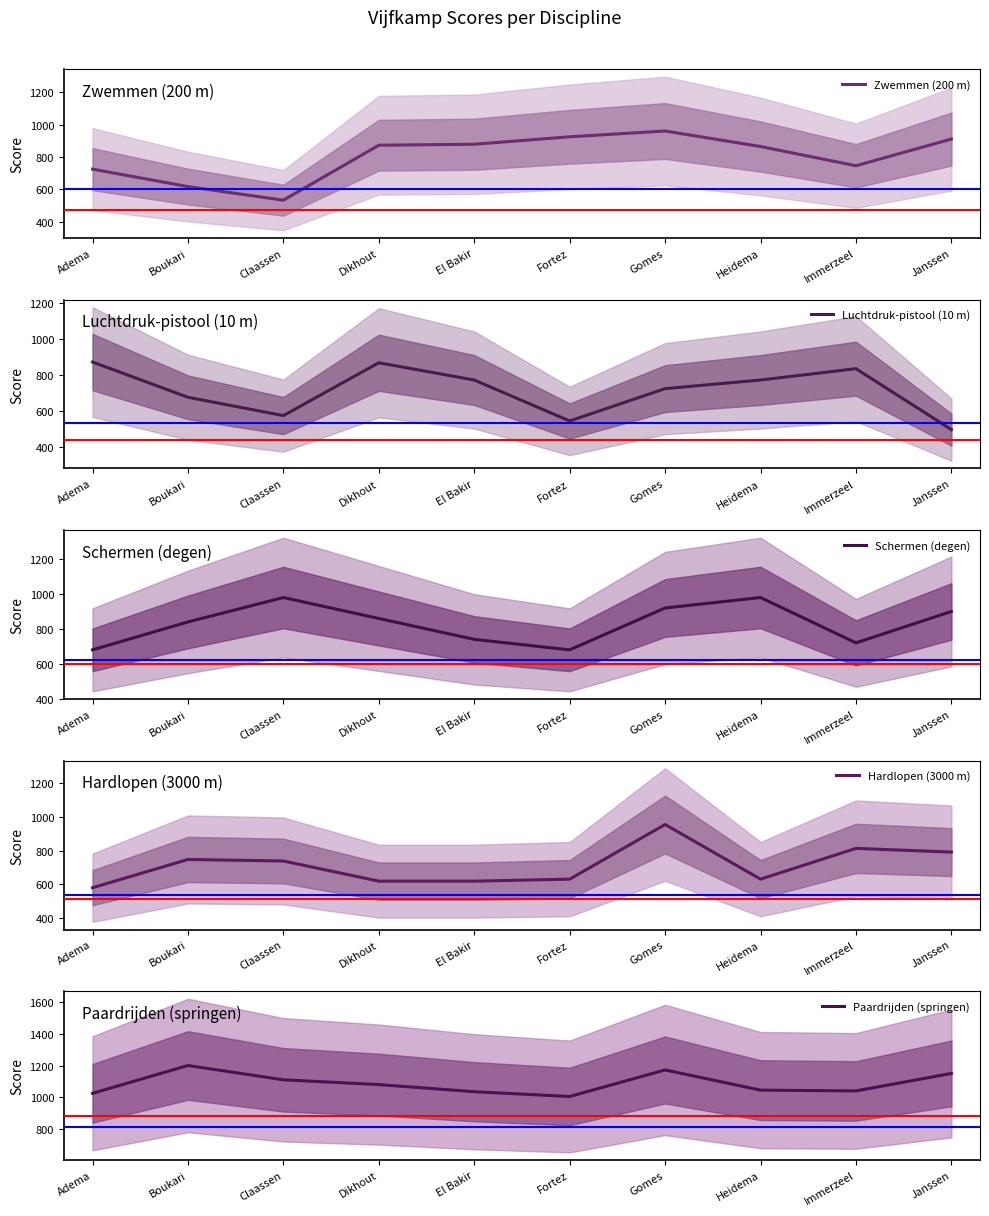

The Zwemmen (200 m) series shows 532 at Claassen. True or false?

True